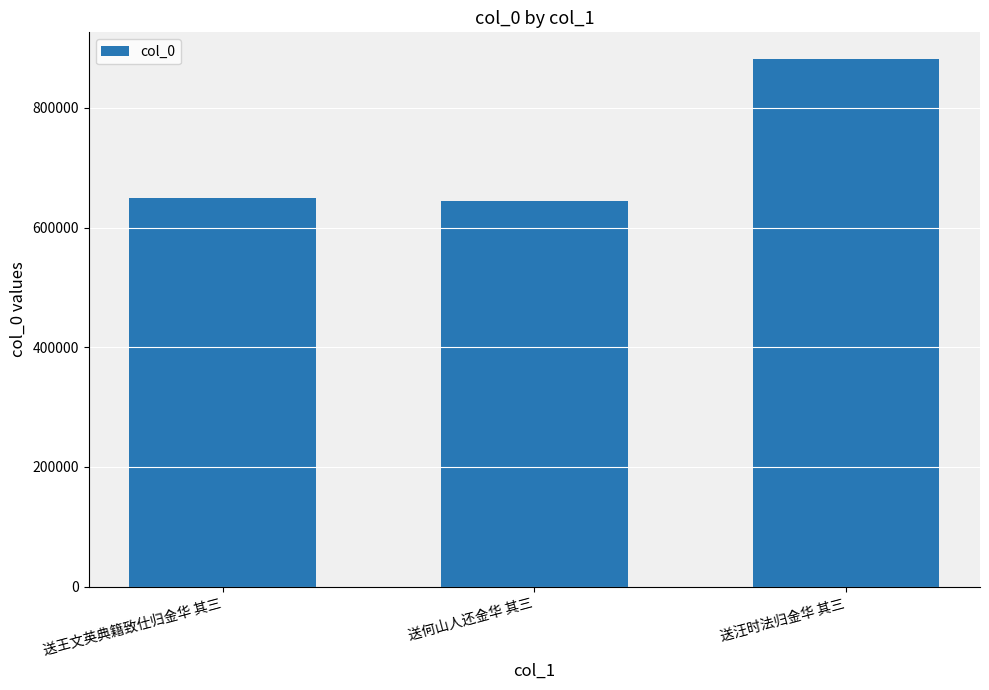

Count the number of categories in the chart.

3